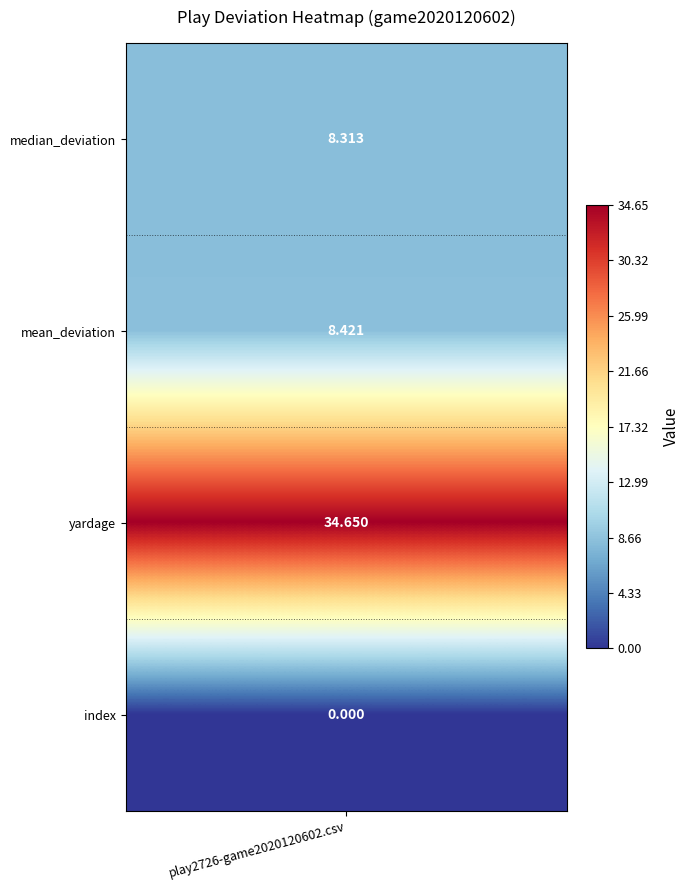

Reading left to right, what are all the values shown in this chart?

8.3	8.4	34.6	0.0